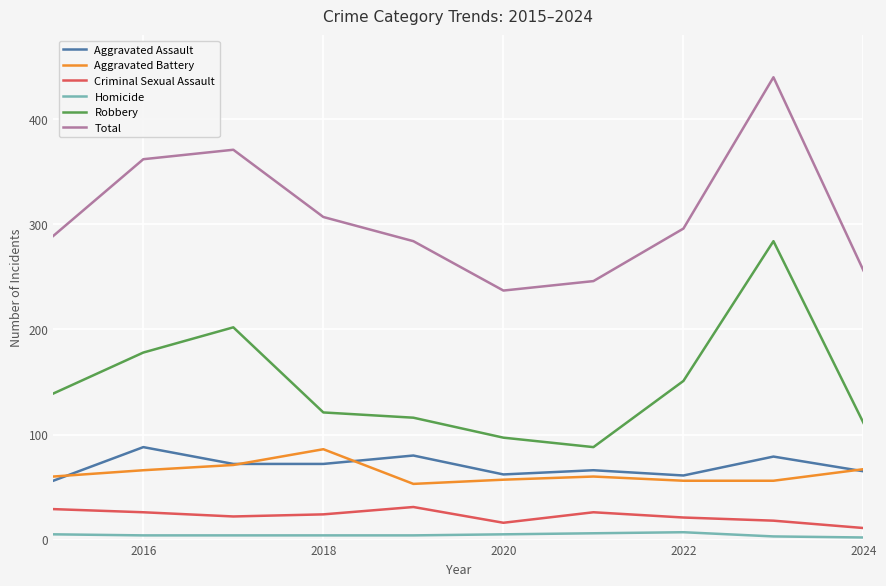

Which series has the largest total across all categories?

Total